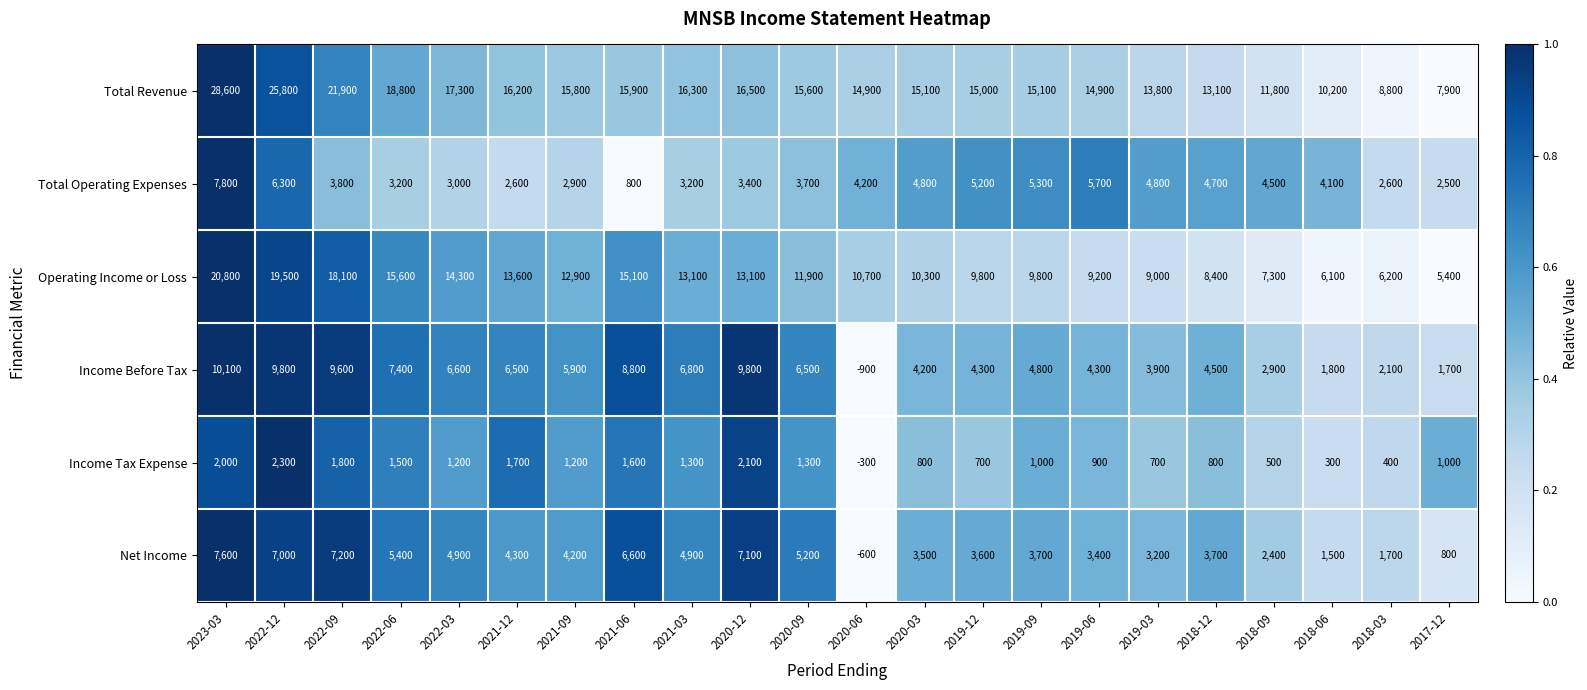

List the series in order of their peak value, highest first.

Total Revenue, Operating Income or Loss, Income Before Tax, Total Operating Expenses, Net Income, Income Tax Expense